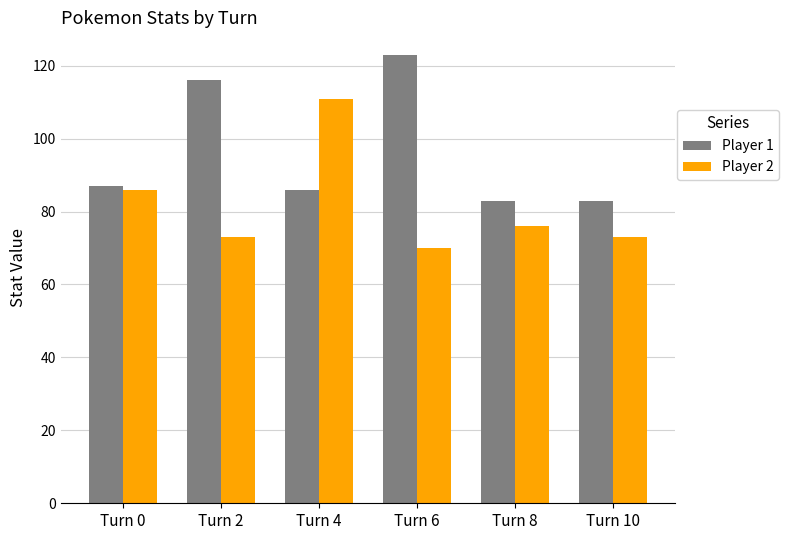

Which series changed the most between Turn 4 and Turn 8?

Player 2